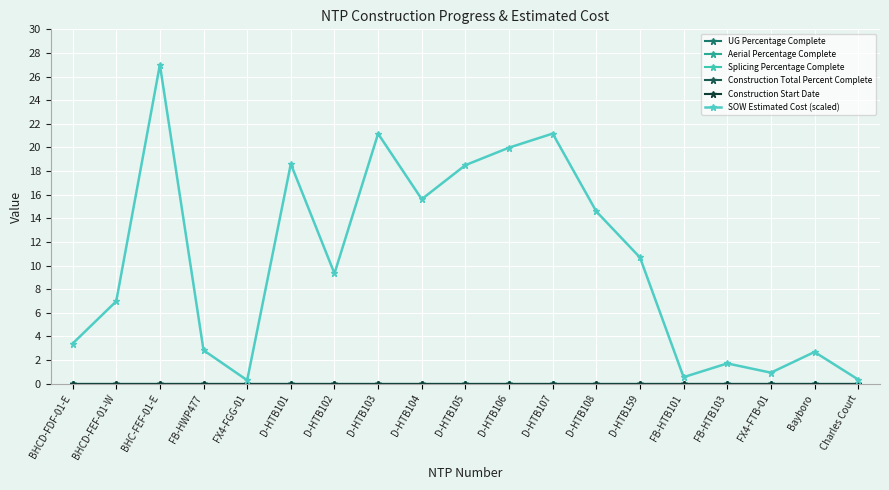

The Construction Start Date series shows 0.0 at FB-HTB103. True or false?

True